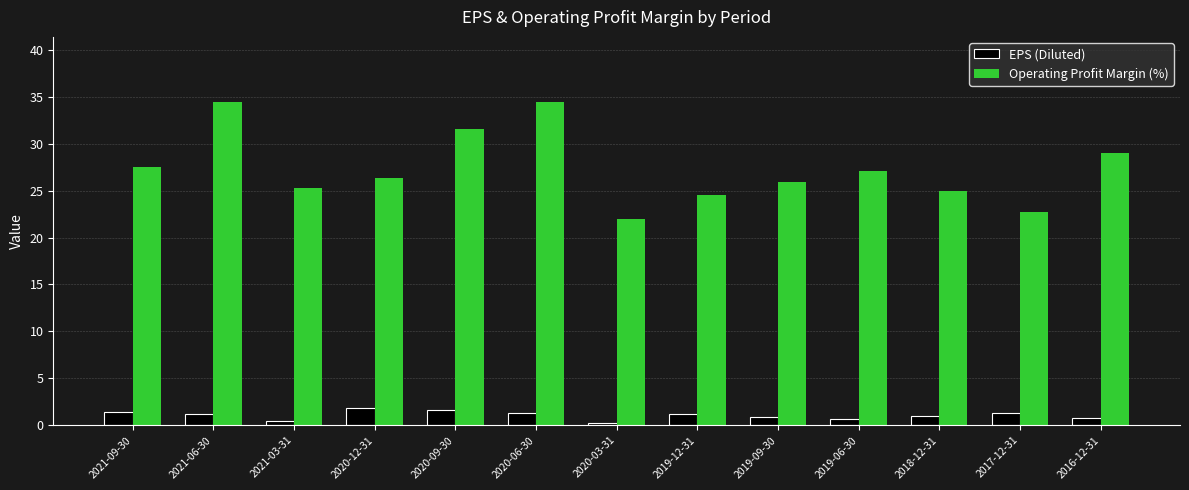

List the series in order of their peak value, lowest first.

EPS (Diluted), Operating Profit Margin (%)